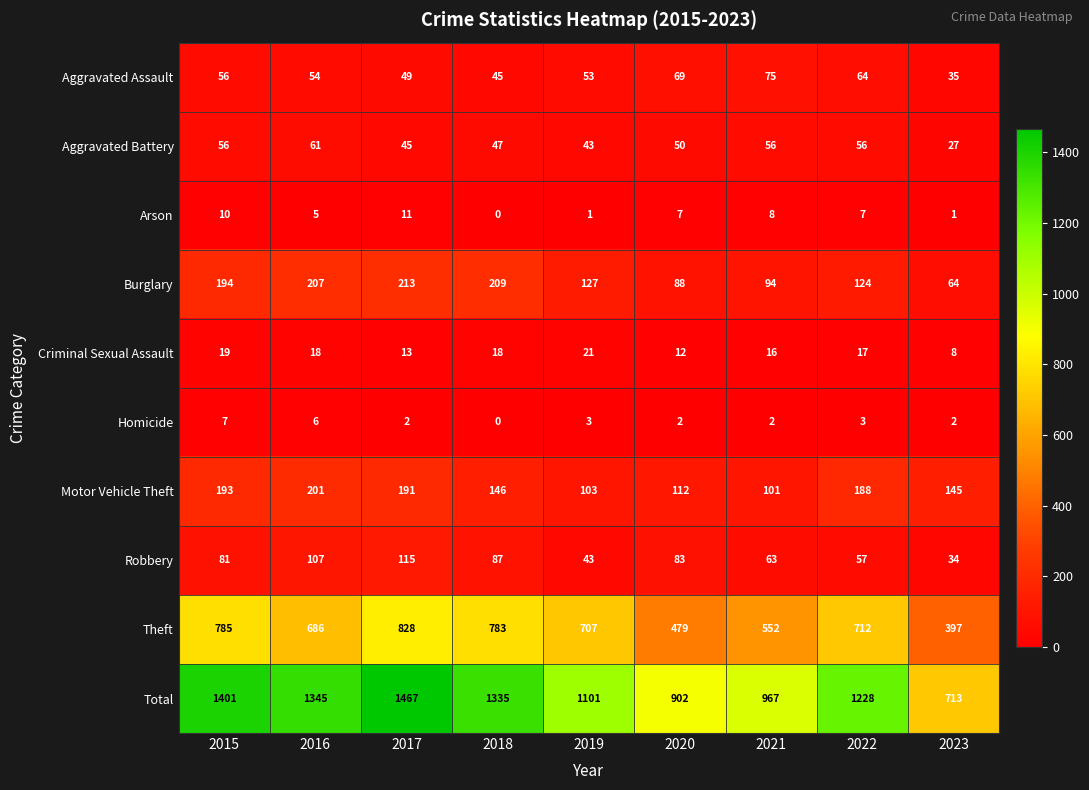

At which category is the sum across all series the highest?

2017